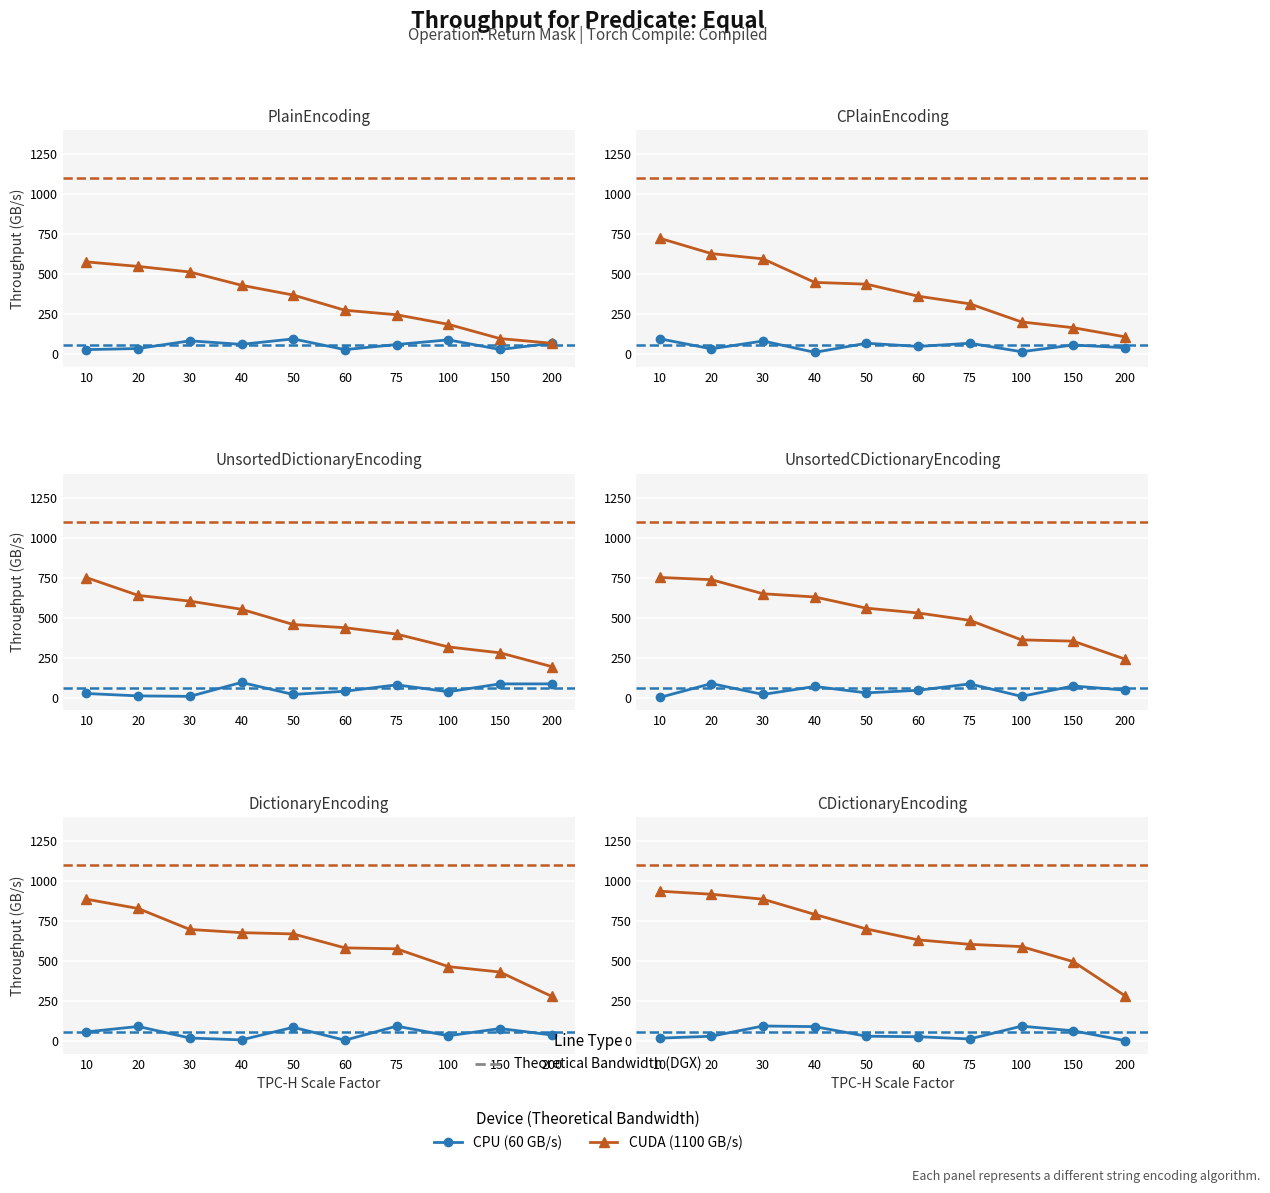

What are all the series names shown in the legend?

CPU (60 GB/s), CUDA (1100 GB/s)